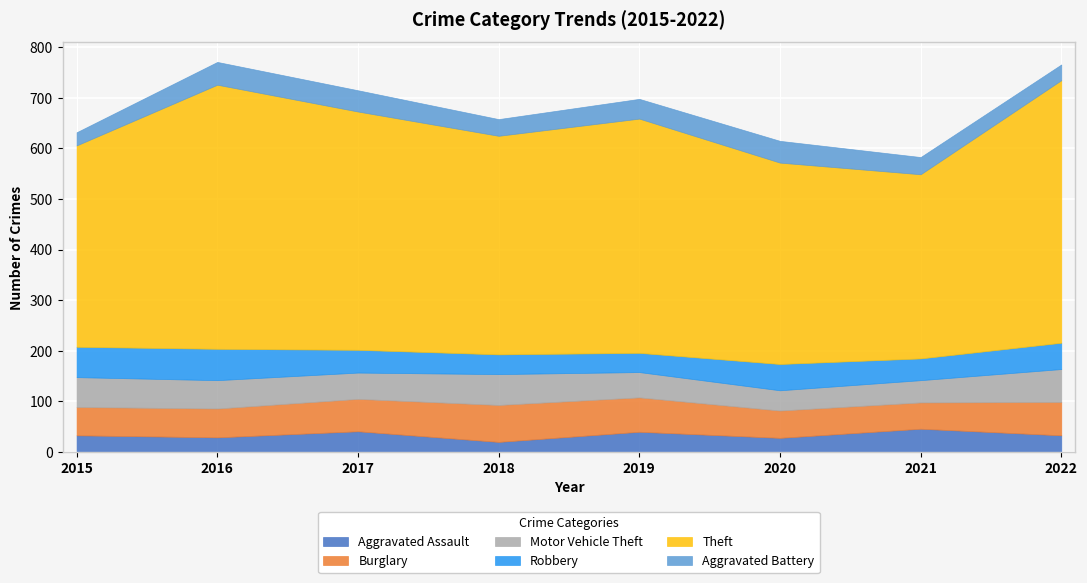

What is the average value of the Burglary series?

61